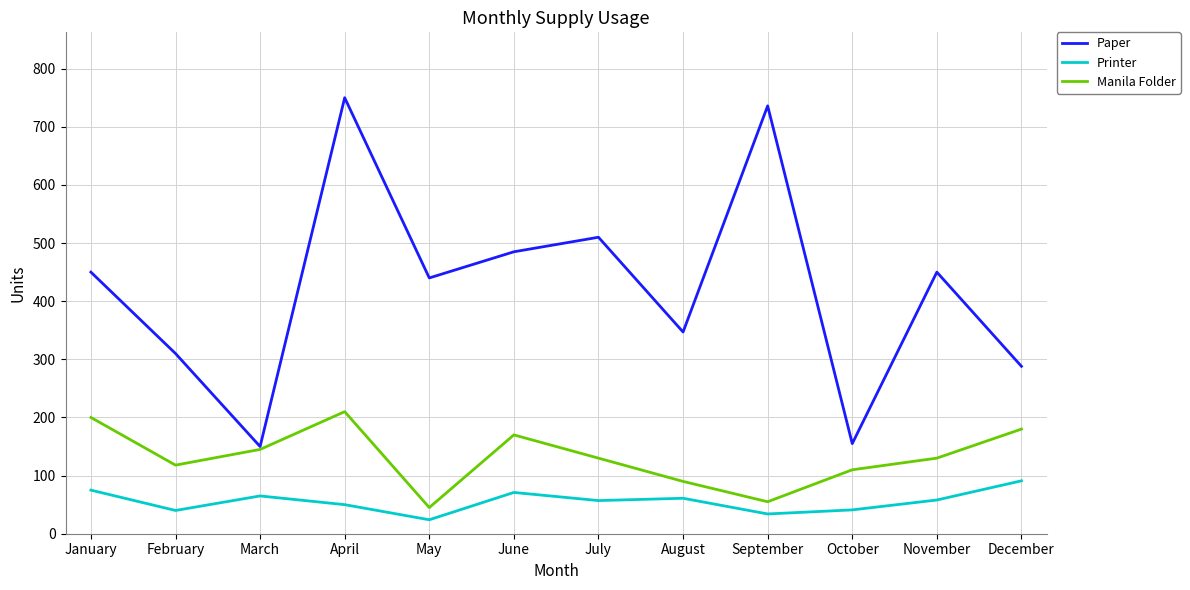

How many distinct data groups are displayed?

3